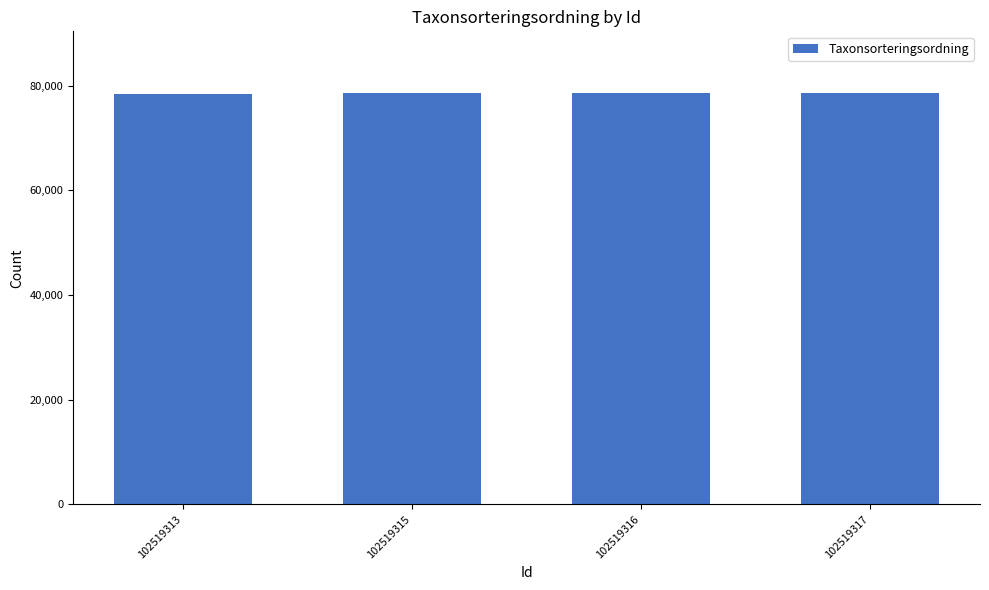

Approximately how many times larger is the value at 102519315 compared to 102519316?

1.0